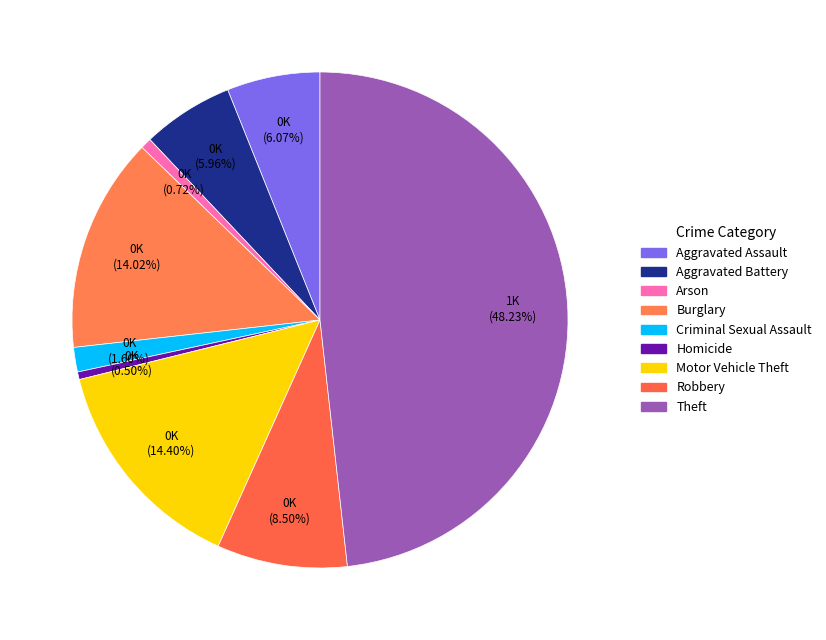

Count the number of slices in the pie.

9